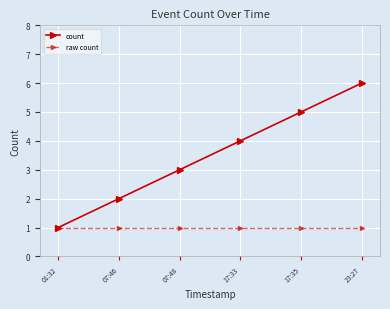

What is the total value across all series at 07:46?

3